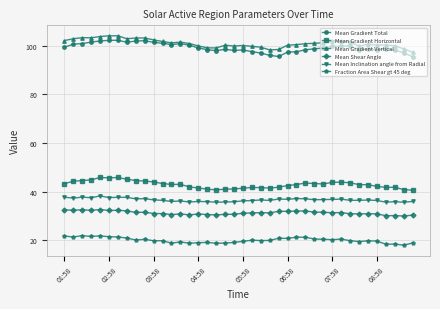

True or false: Mean Shear Angle and Fraction Area Shear gt 45 deg cross at least once.

False